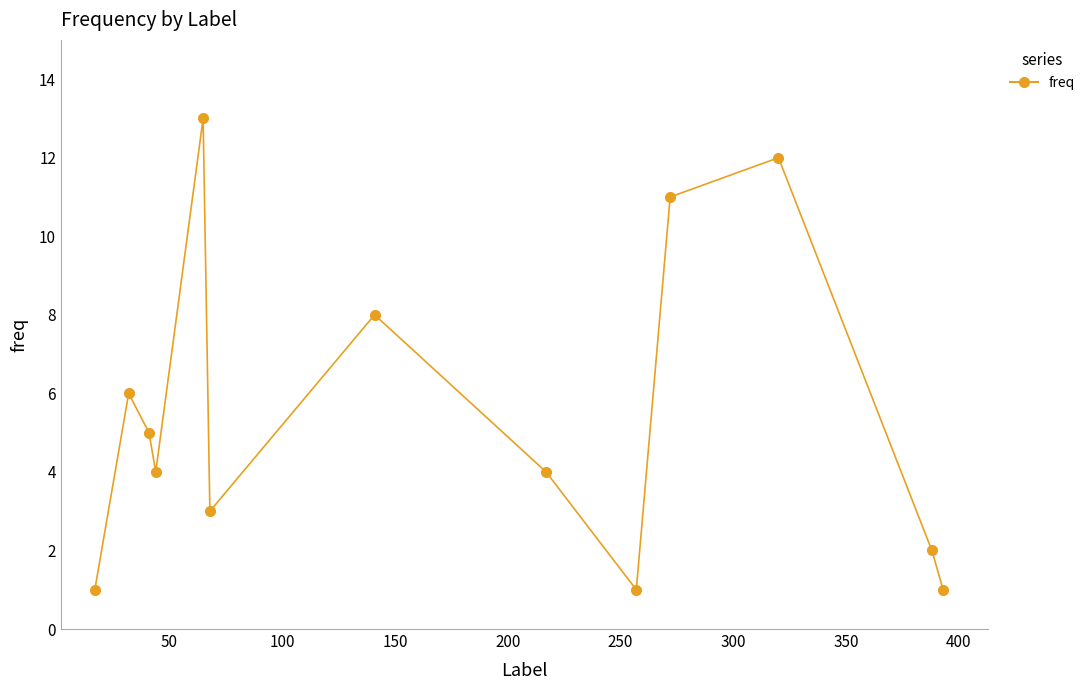

Is this an area chart (filled region under the line)?

No